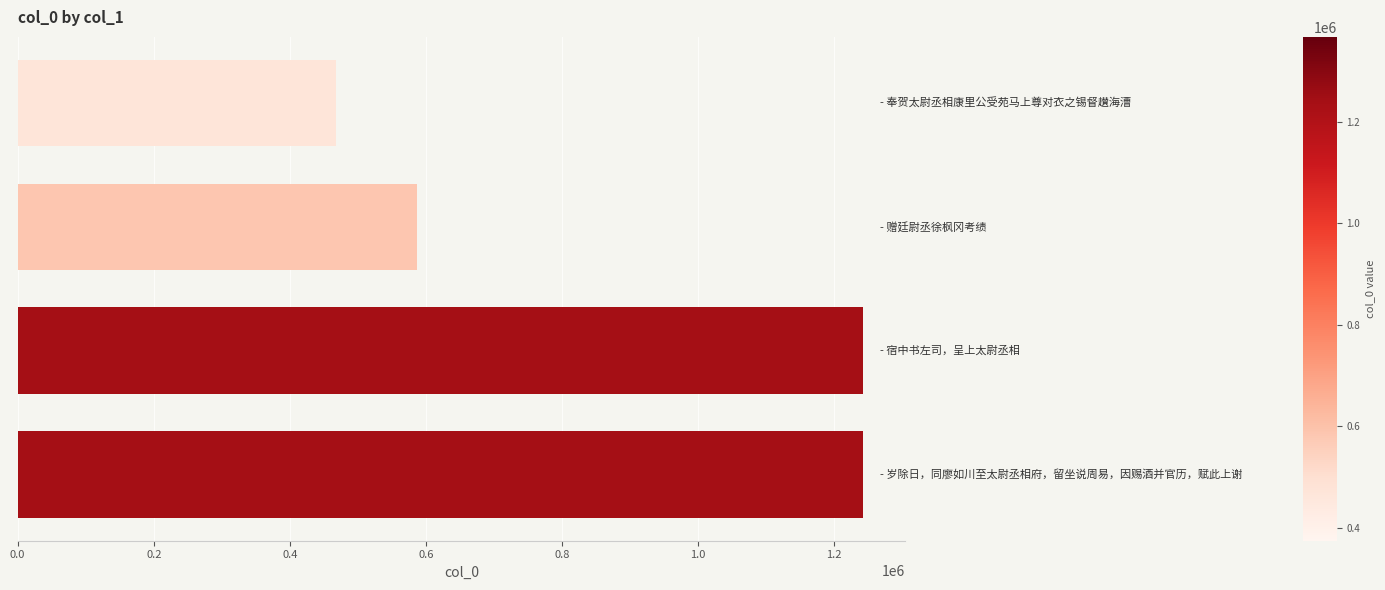

What is the value of the 2nd bar from the top?

587555